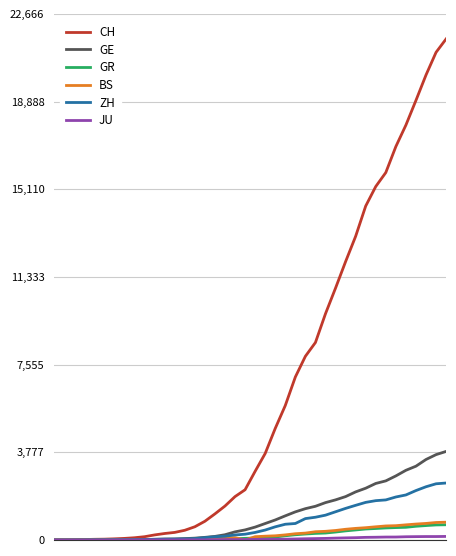

What is the greatest value displayed?

21587